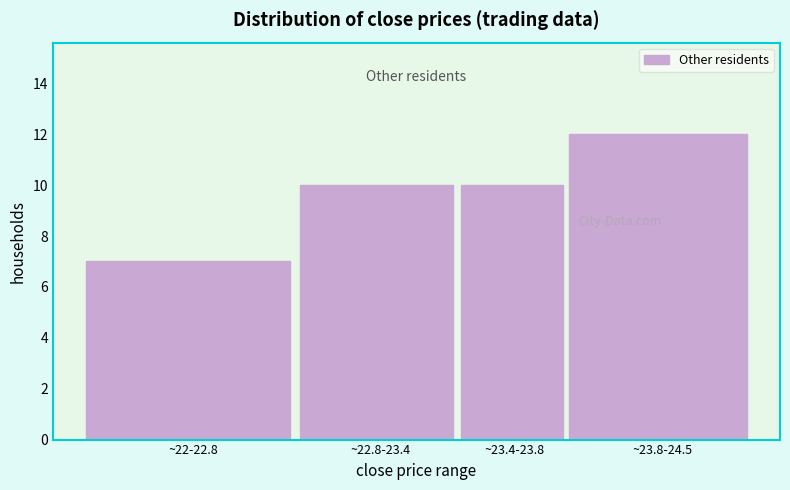

Reading left to right, transcribe all the data shown in this chart.

~22-22.8=7	~22.8-23.4=10	~23.4-23.8=10	~23.8-24.5=12